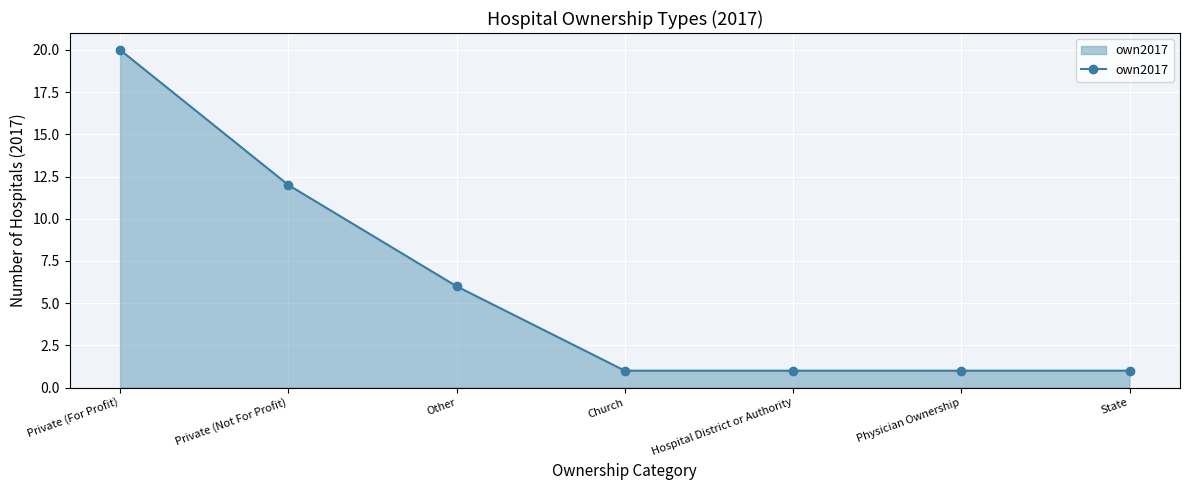

Approximately how many times larger is the value at Private (For Profit) compared to Physician Ownership?

20.0